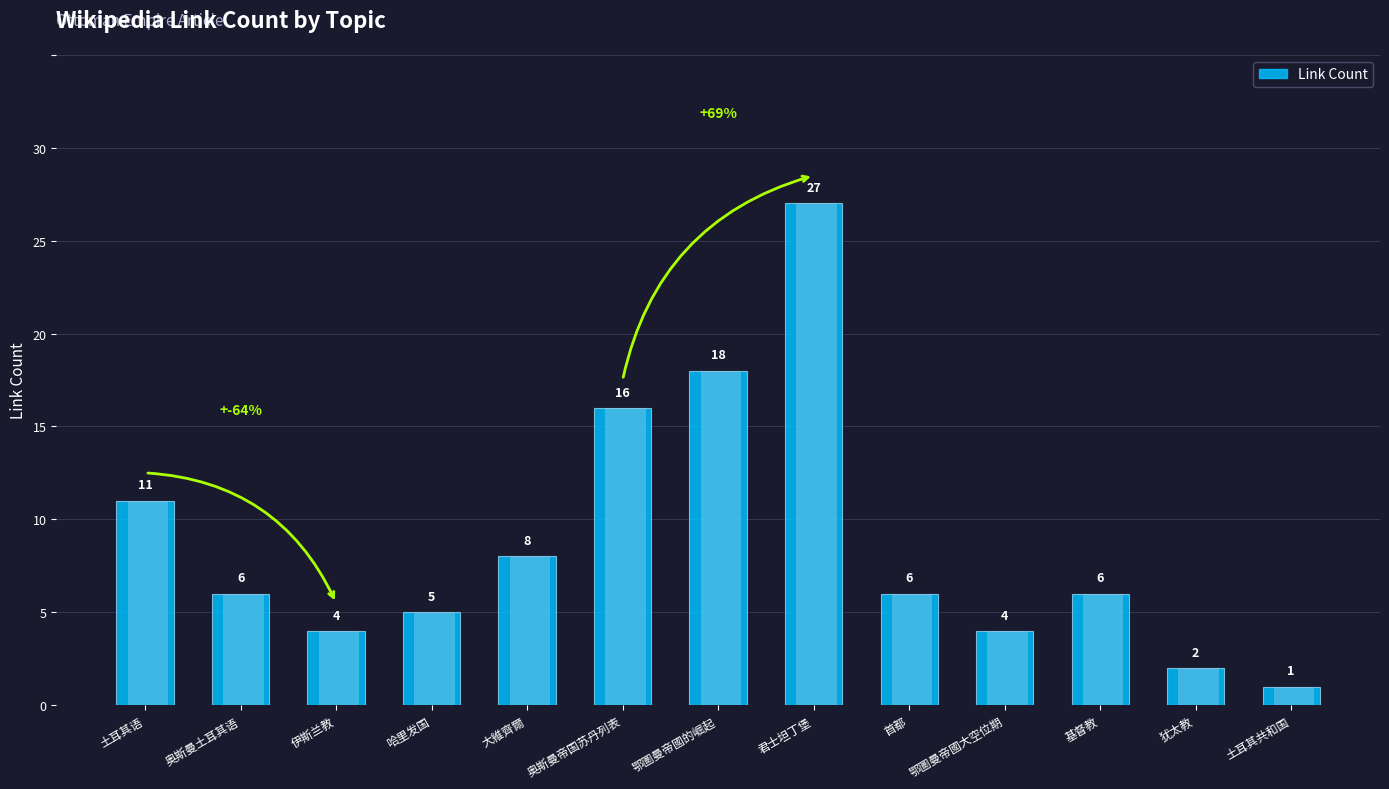

What is the smallest value displayed?

1